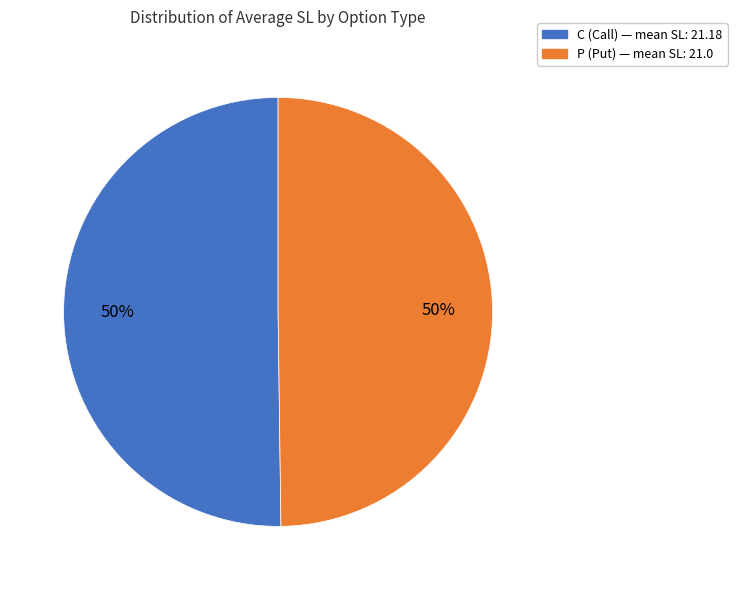

How many slices are in this pie chart?

2